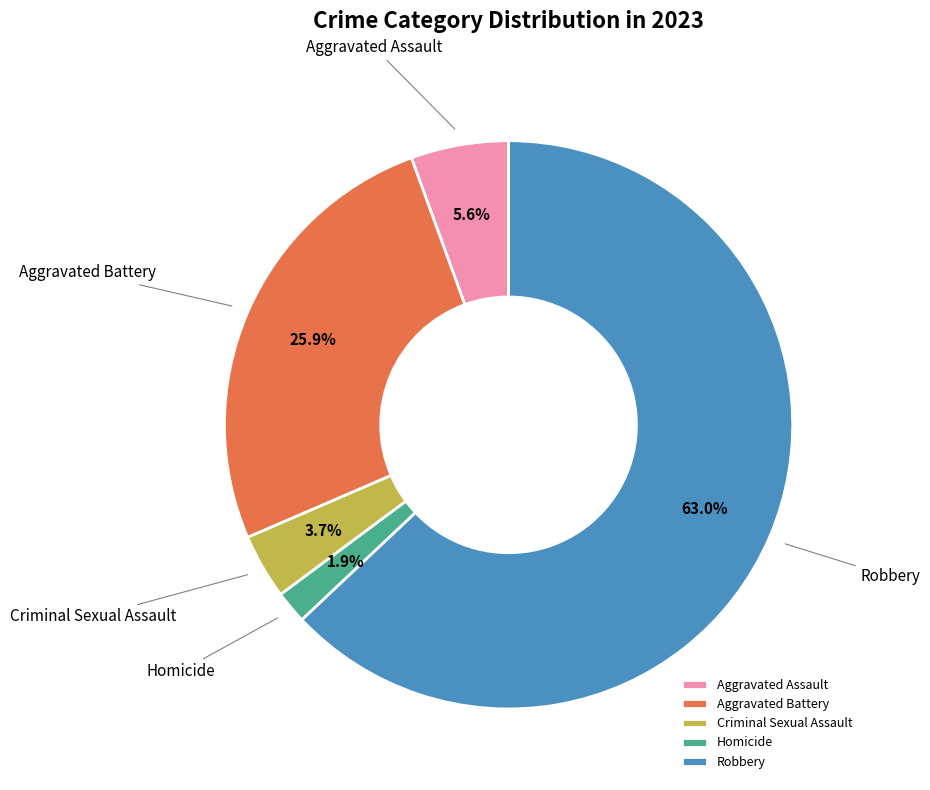

Which has a higher value, Aggravated Assault or Aggravated Battery?

Aggravated Battery